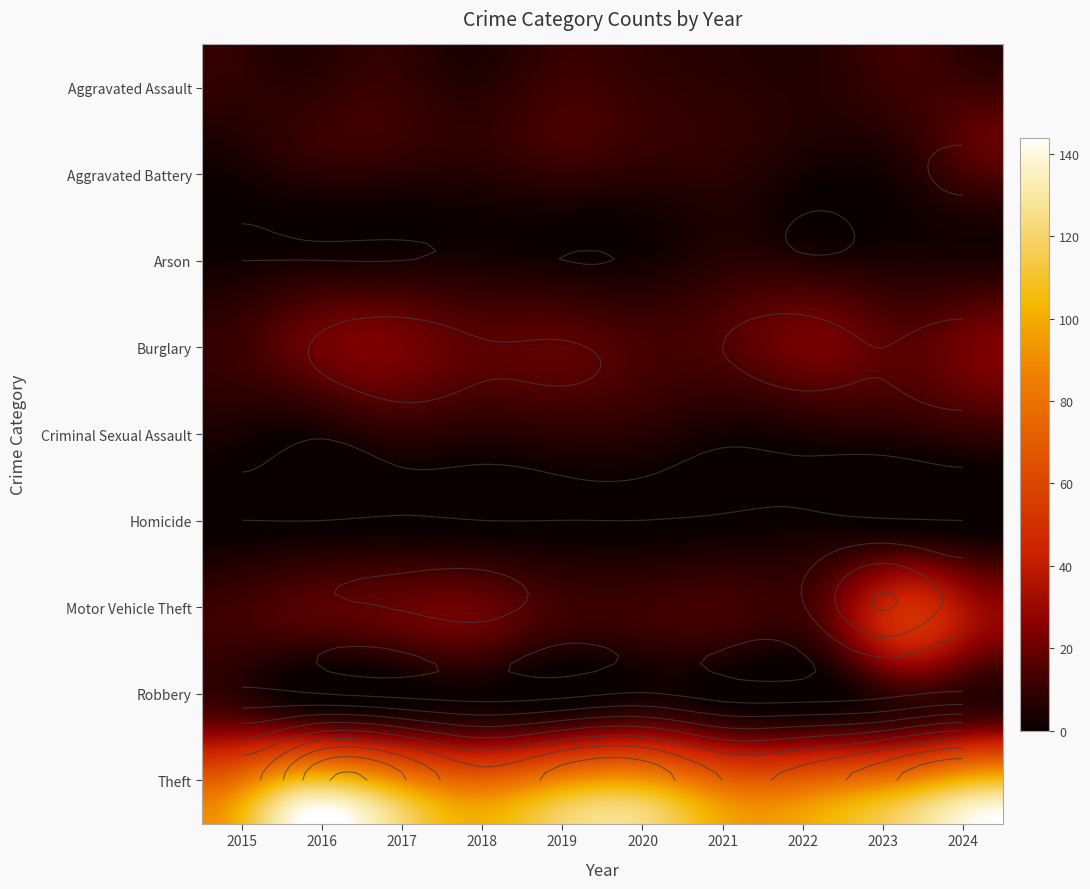

Which series changed the most between 2017 and 2024?

Theft